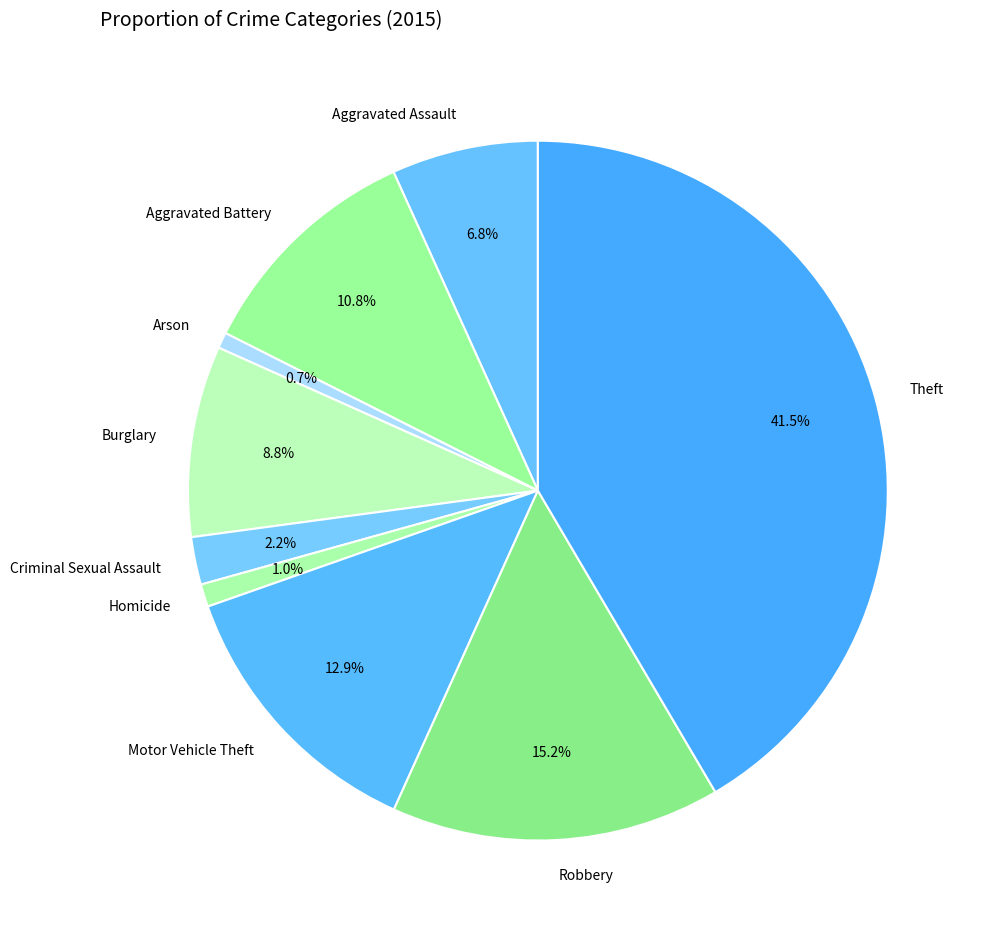

Does Motor Vehicle Theft account for over 50% of the chart?

No